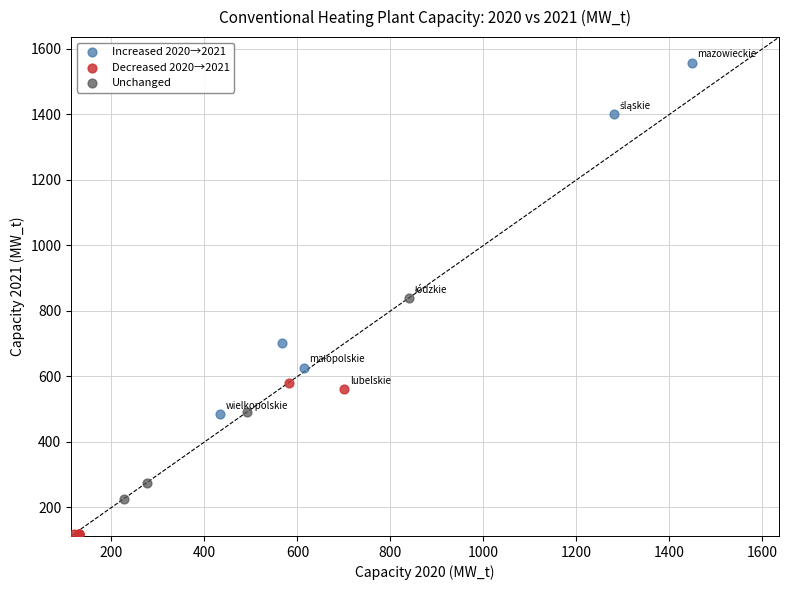

Which series reaches the minimum Y coordinate?

Decreased 2020→2021